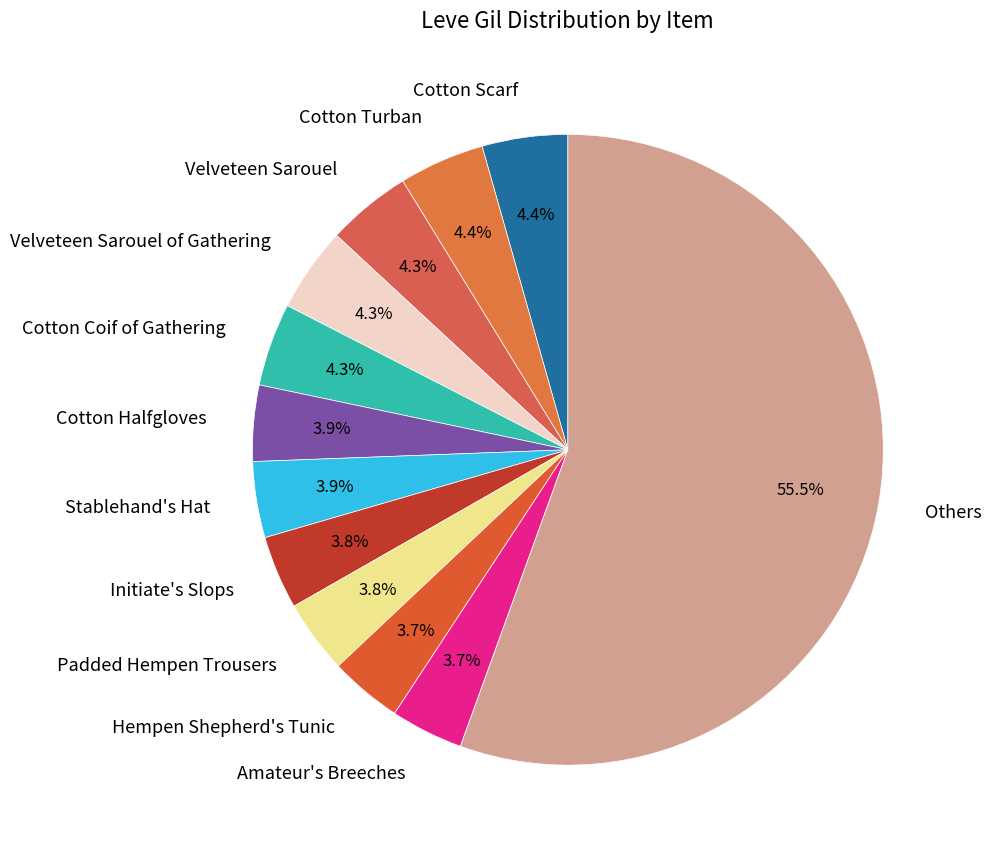

Which slice is the largest?

Others